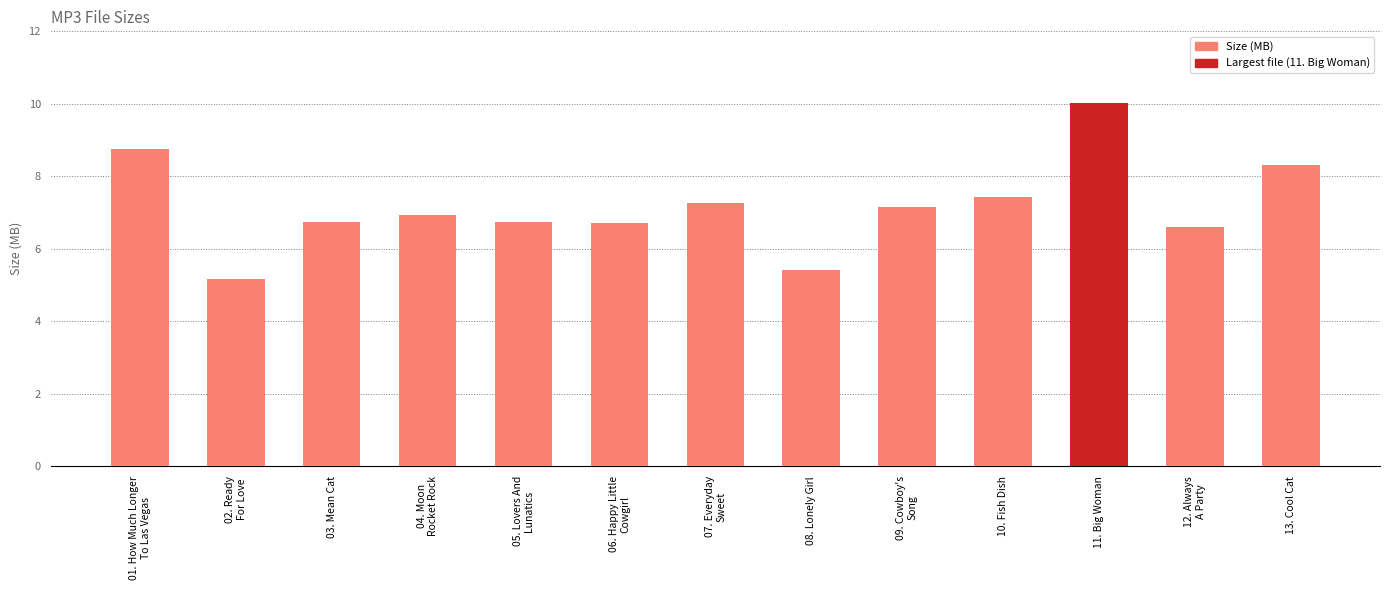

How many data points are less than 6?

2